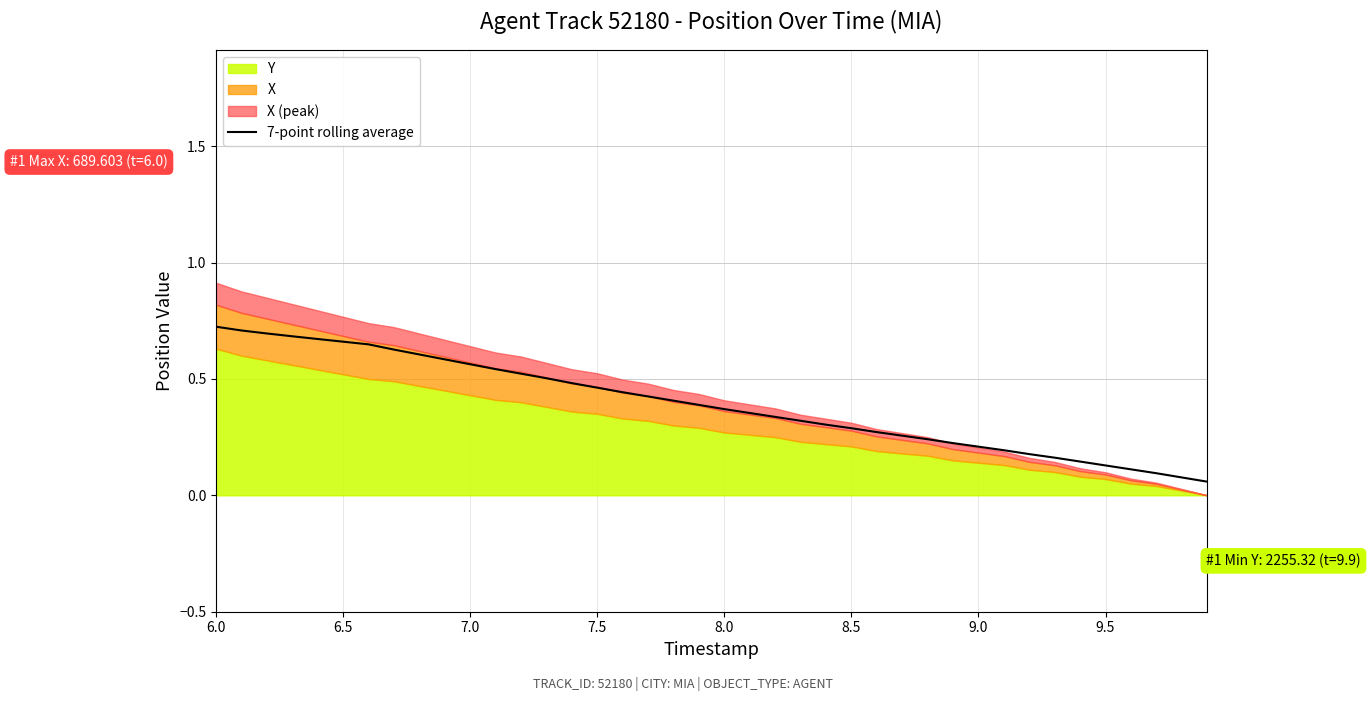

At which category does the chart reach its peak across all series?

6.0